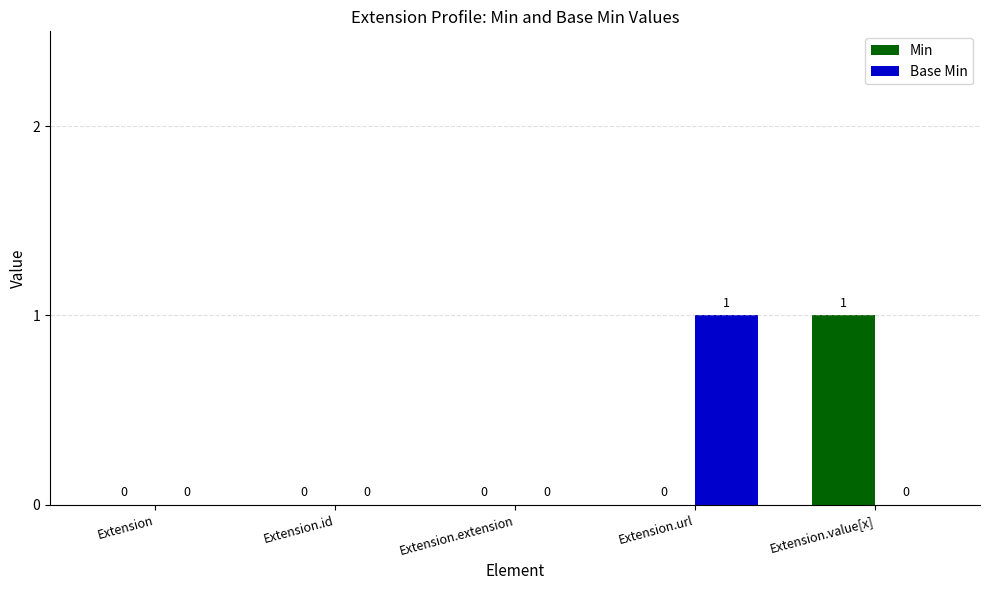

Count the number of data series in this chart.

2